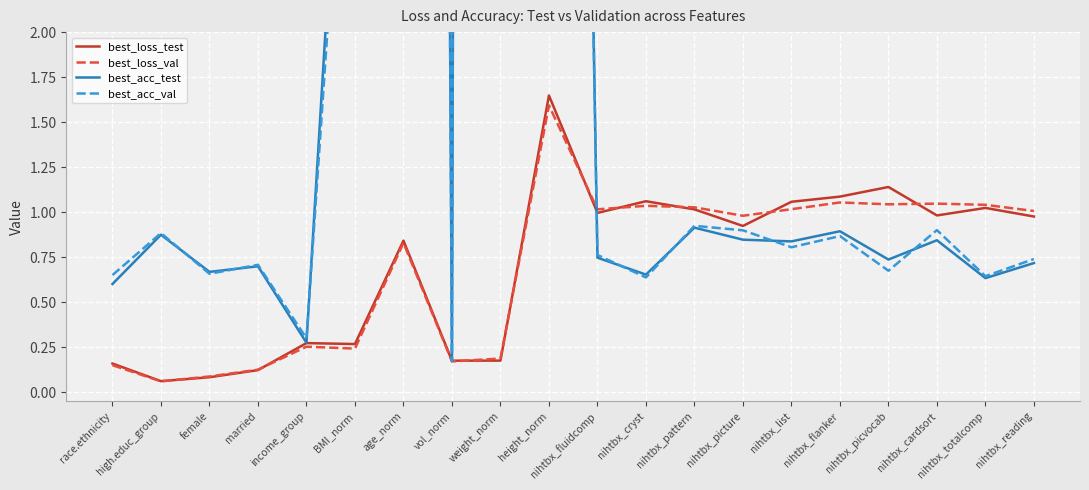

At which label is best_acc_test closest to 47?

age_norm